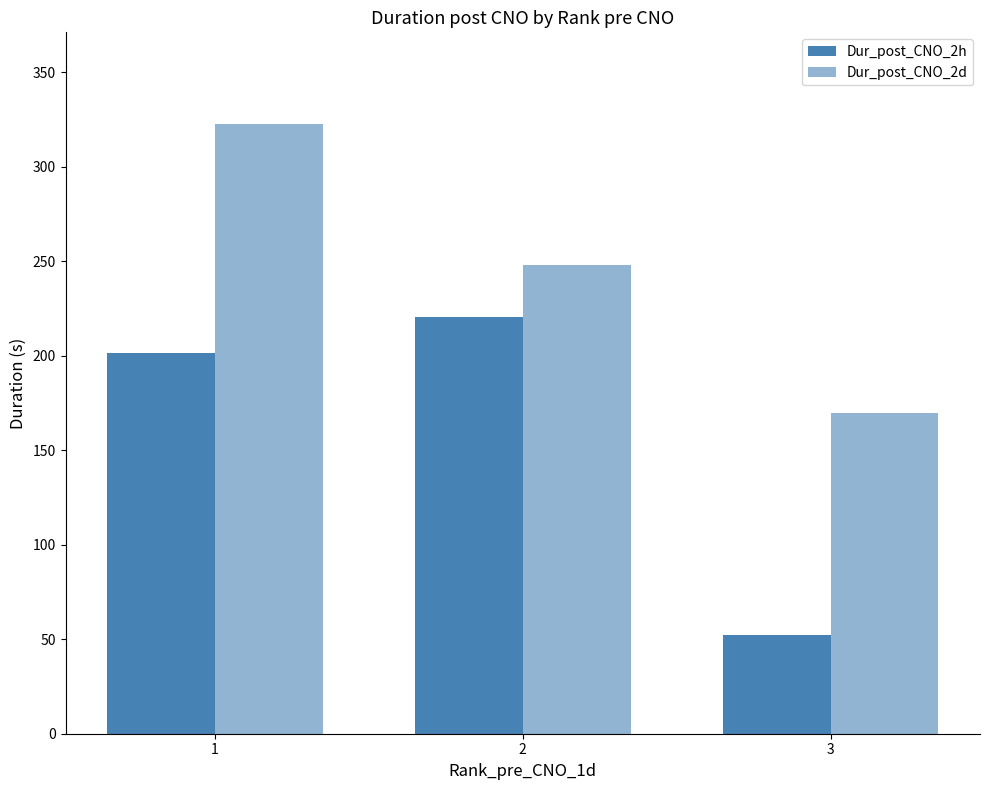

What is the value of the Dur_post_CNO_2h bar at the 3rd from the left?

52.0